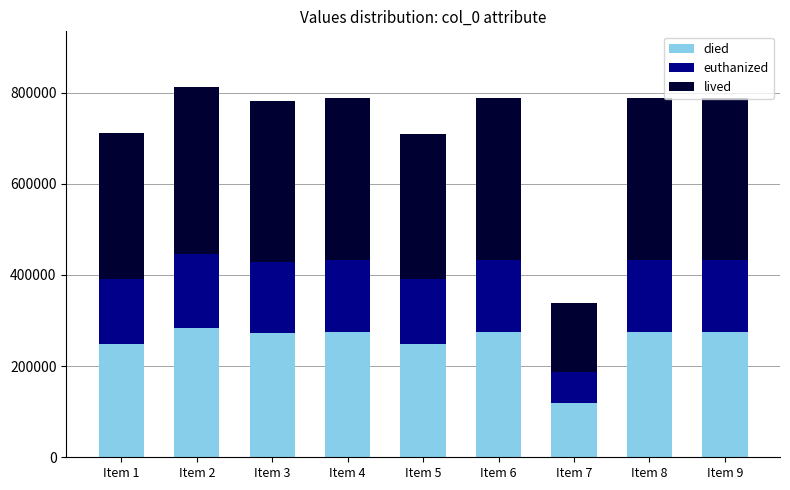

What is the total value across all series at Item 8?

787717